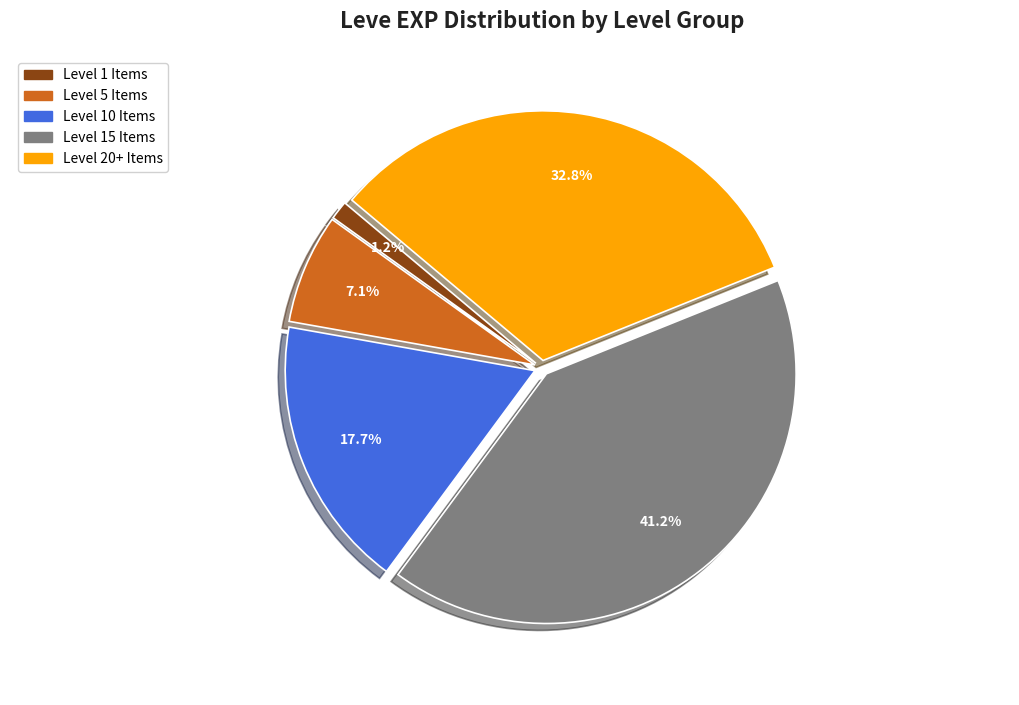

Does any single category account for the majority?

No